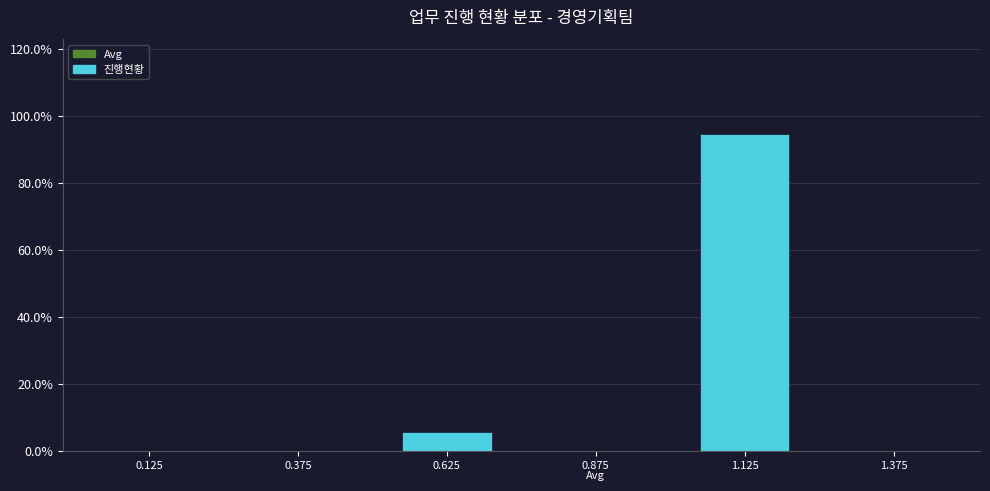

Over which range of the x-axis is the bar tallest?

1.00 to 1.25